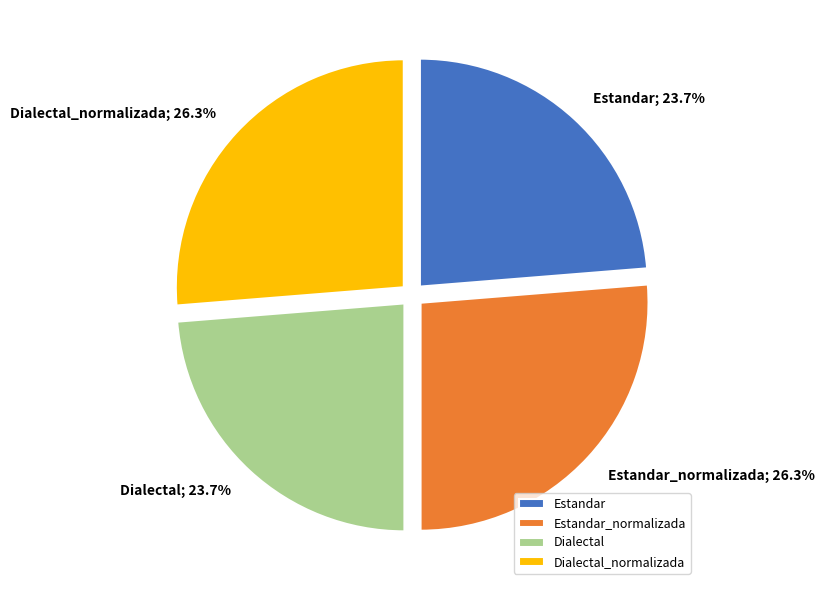

Does any single category account for the majority?

No